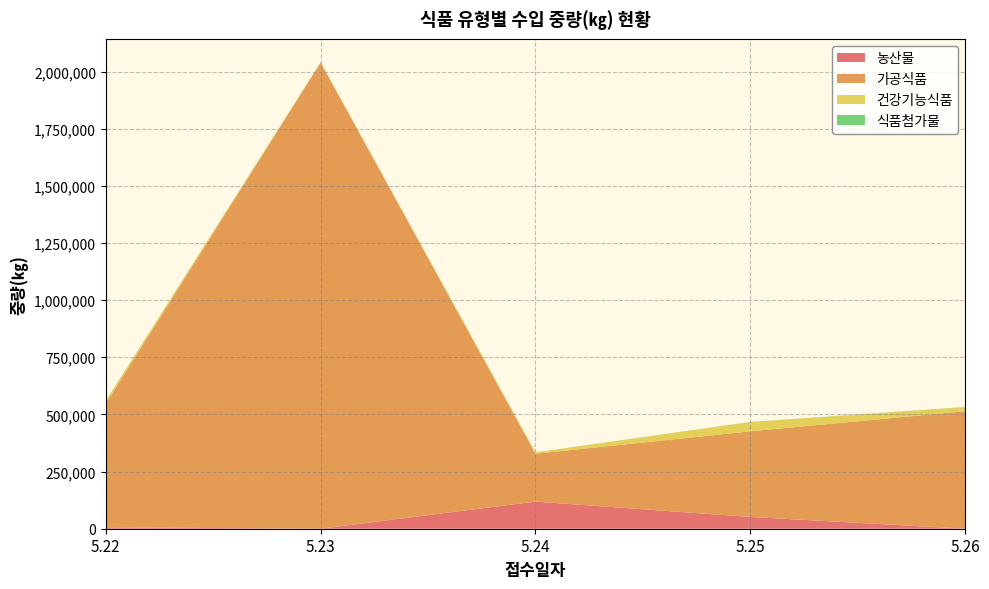

Reading right to left, transcribe all the data shown in this chart.

농산물: 0	51450	118620	0	6210
가공식품: 514106	374693	209509	2039371	541408
건강기능식품: 17672	40848	5954	1458	10569
식품첨가물: 787	291	291	122	1452